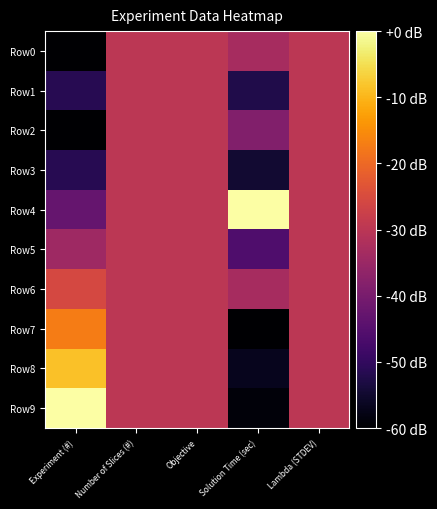

Reading left to right, extract all data points from this chart.

Row0: Experiment (#)=-60.0	Number of Slices (#)=-30.0	Objective=-30.0	Solution Time (sec)=-33.2	Lambda (STDEV)=-30.0
Row1: Experiment (#)=-51.4	Number of Slices (#)=-30.0	Objective=-30.0	Solution Time (sec)=-52.5	Lambda (STDEV)=-30.0
Row2: Experiment (#)=-60.0	Number of Slices (#)=-30.0	Objective=-30.0	Solution Time (sec)=-38.6	Lambda (STDEV)=-30.0
Row3: Experiment (#)=-51.4	Number of Slices (#)=-30.0	Objective=-30.0	Solution Time (sec)=-54.6	Lambda (STDEV)=-30.0
Row4: Experiment (#)=-42.9	Number of Slices (#)=-30.0	Objective=-30.0	Solution Time (sec)=0.0	Lambda (STDEV)=-30.0
Row5: Experiment (#)=-34.3	Number of Slices (#)=-30.0	Objective=-30.0	Solution Time (sec)=-46.1	Lambda (STDEV)=-30.0
Row6: Experiment (#)=-25.7	Number of Slices (#)=-30.0	Objective=-30.0	Solution Time (sec)=-33.2	Lambda (STDEV)=-30.0
Row7: Experiment (#)=-17.1	Number of Slices (#)=-30.0	Objective=-30.0	Solution Time (sec)=-60.0	Lambda (STDEV)=-30.0
Row8: Experiment (#)=-8.6	Number of Slices (#)=-30.0	Objective=-30.0	Solution Time (sec)=-56.8	Lambda (STDEV)=-30.0
Row9: Experiment (#)=0.0	Number of Slices (#)=-30.0	Objective=-30.0	Solution Time (sec)=-58.9	Lambda (STDEV)=-30.0